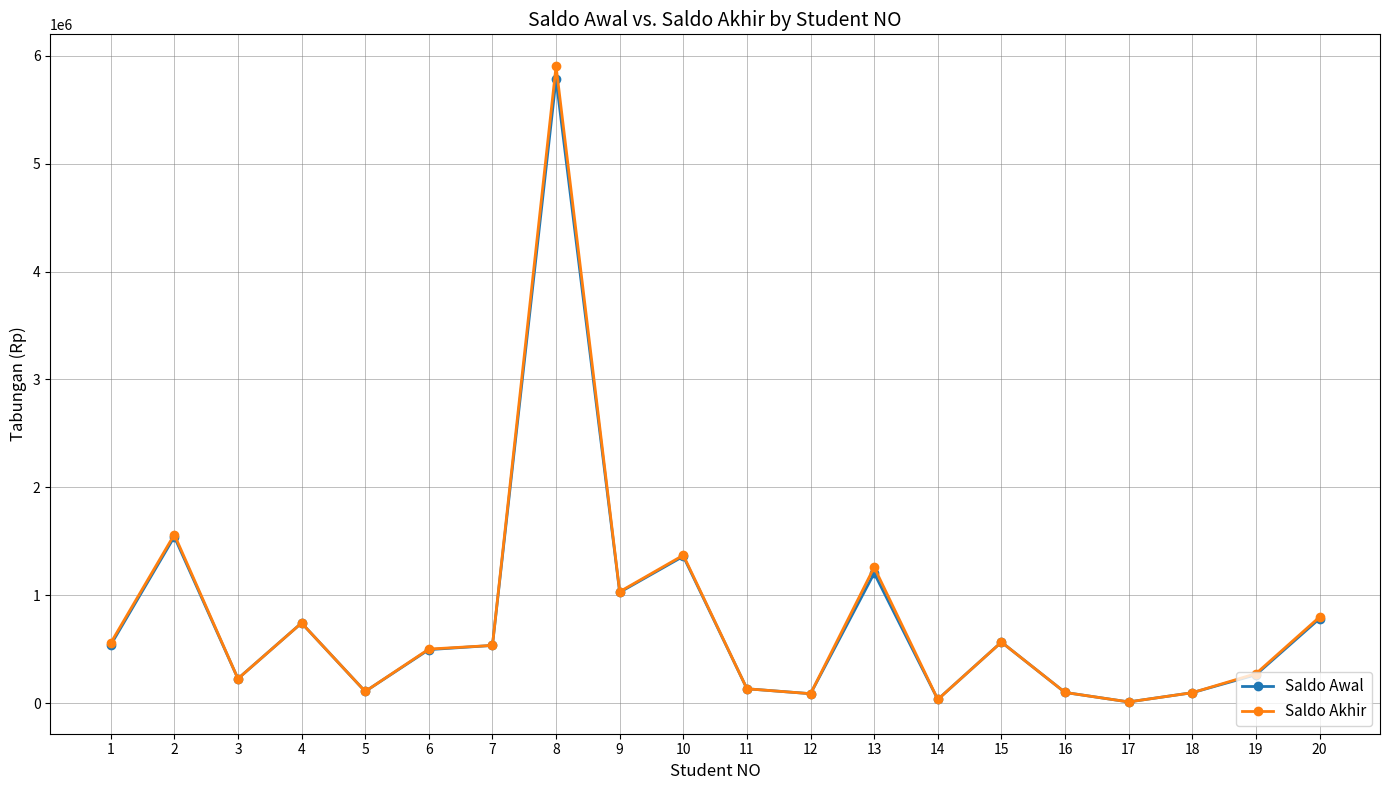

What are all the series names shown in the legend?

Saldo Awal, Saldo Akhir